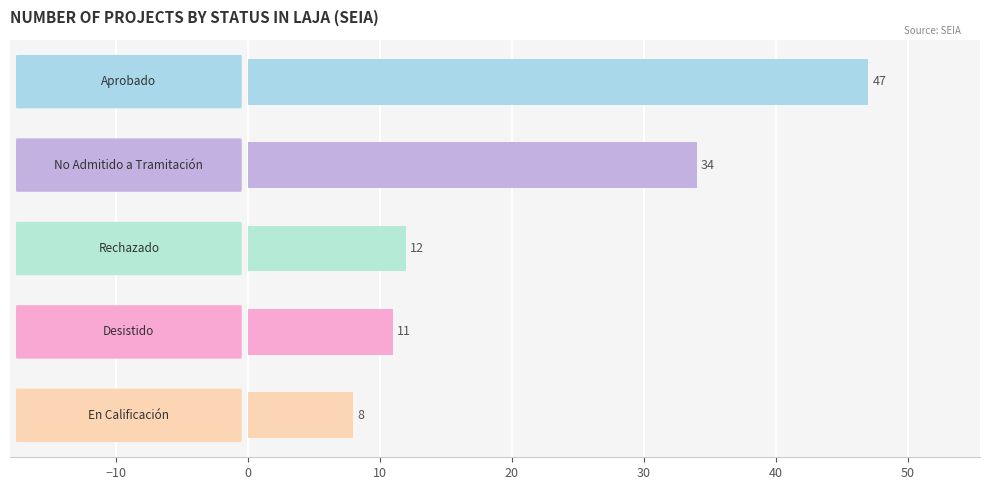

What is the smallest value displayed?

8